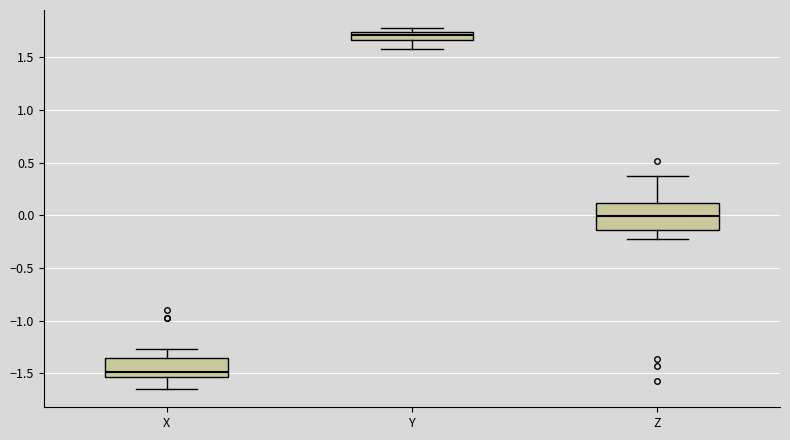

Which box's median line is the lowest?

X